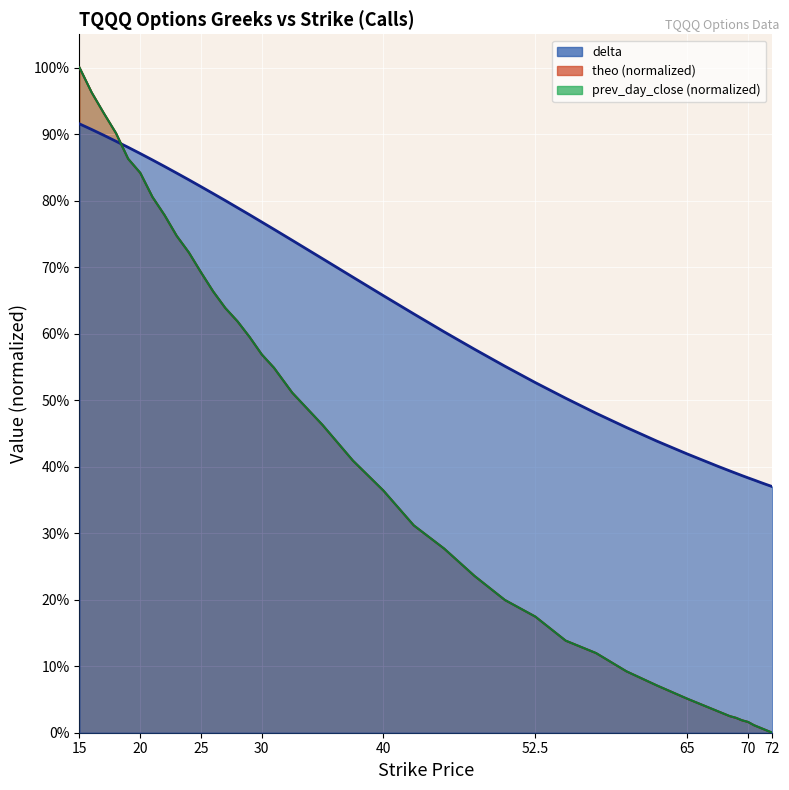

Which series ends up on top after the final intersection of prev_day_close and theo?

prev_day_close